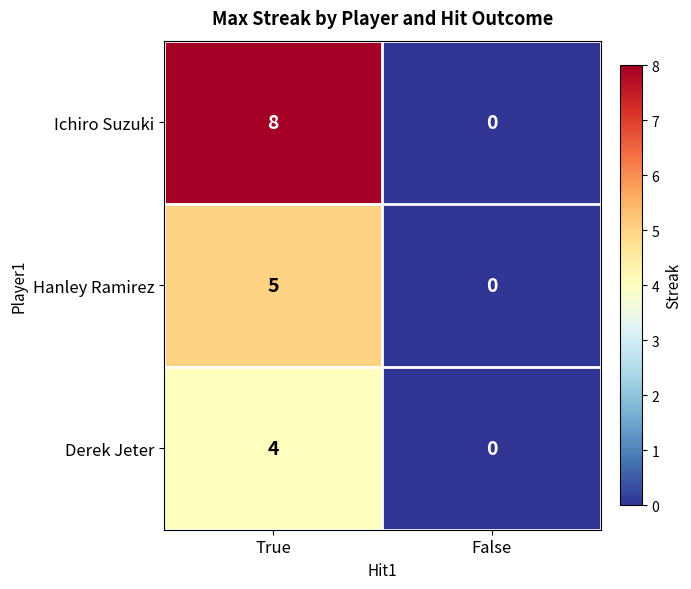

Rank the series by their maximum value, from highest to lowest.

Ichiro Suzuki, Hanley Ramirez, Derek Jeter